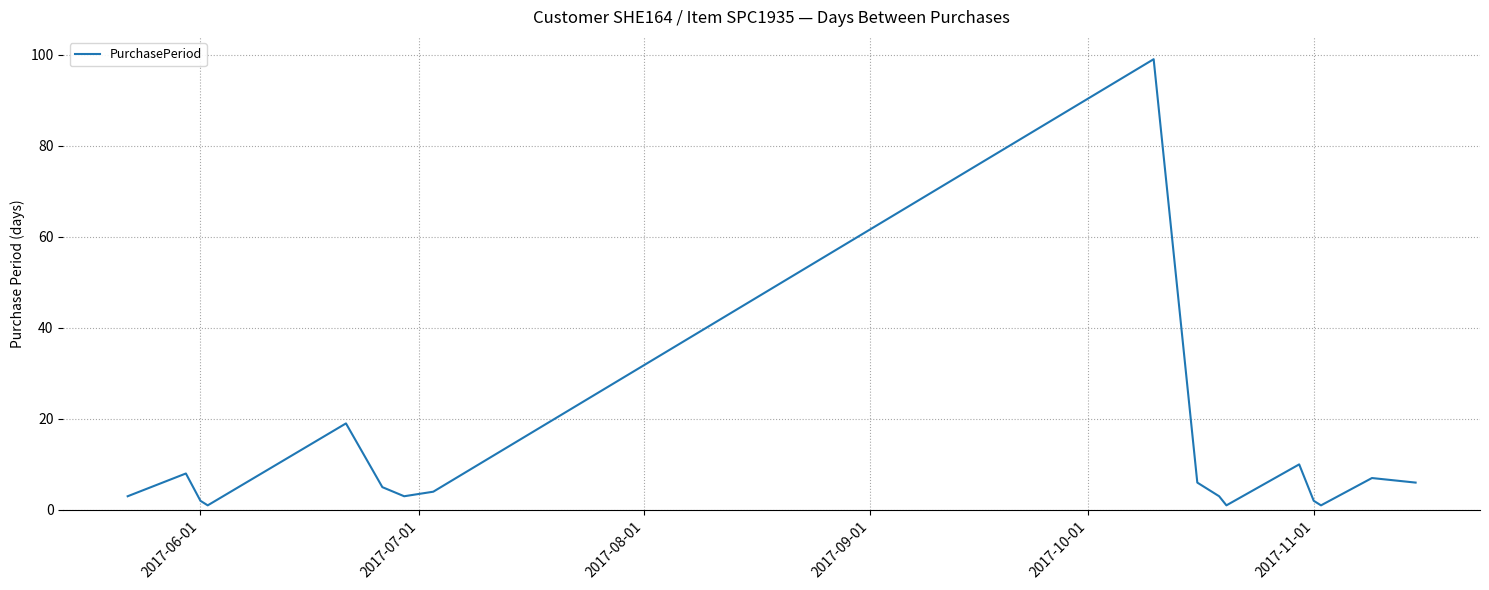

What is the minimum value shown in the chart?

1